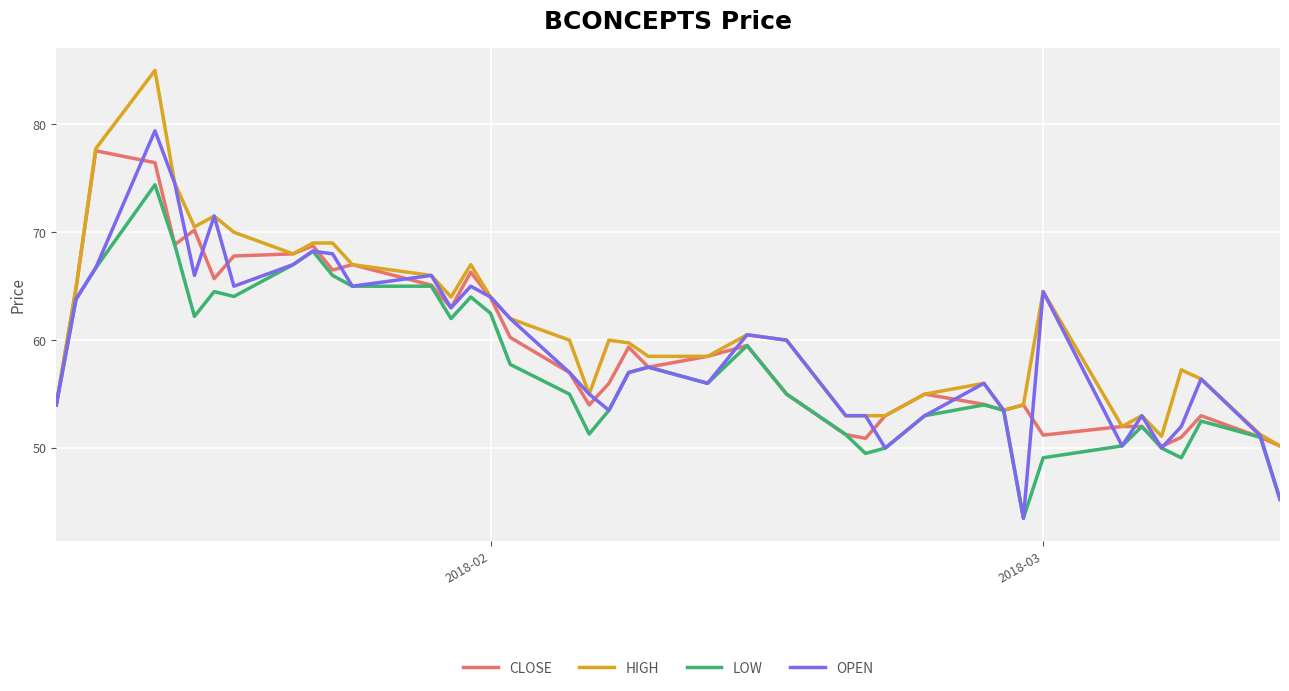

Which series has the largest total across all categories?

HIGH